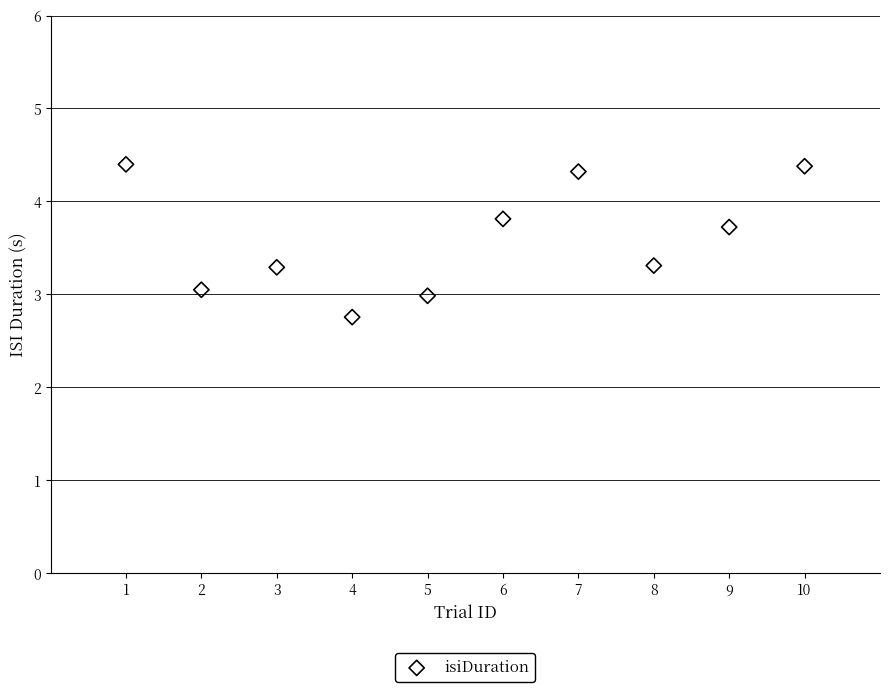

What is the average X value?

5.5